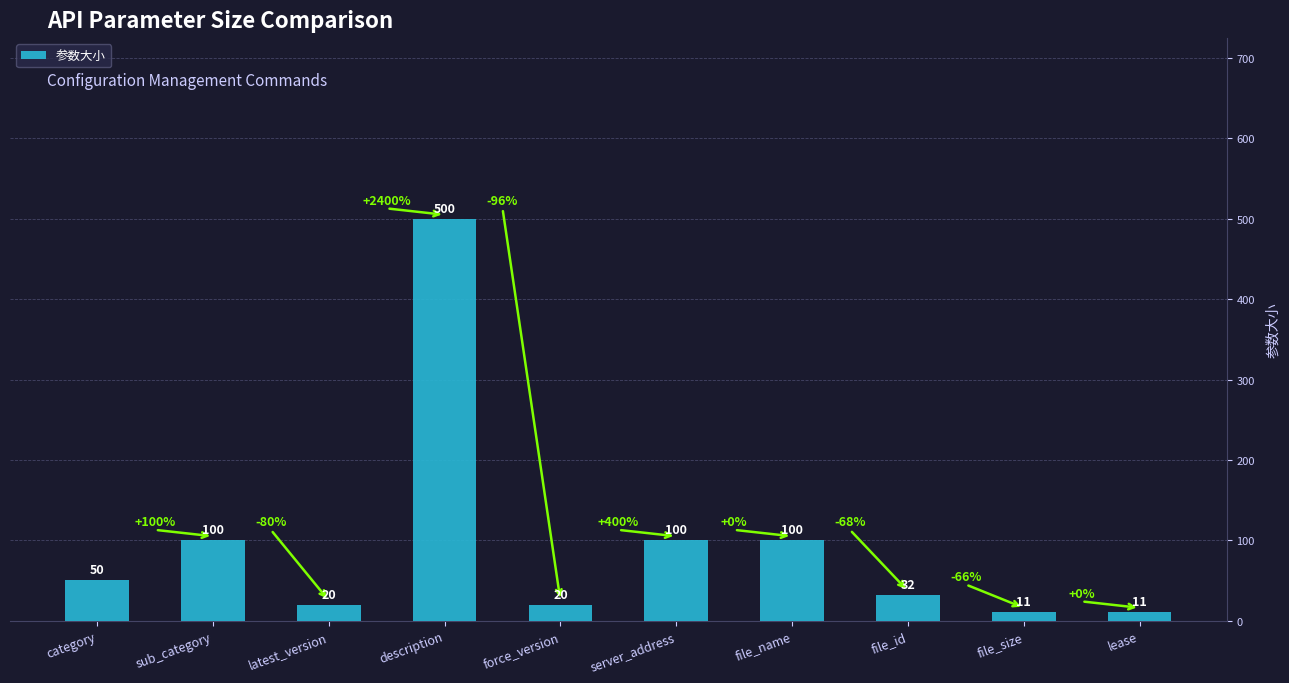

How many data points are less than 50?

5